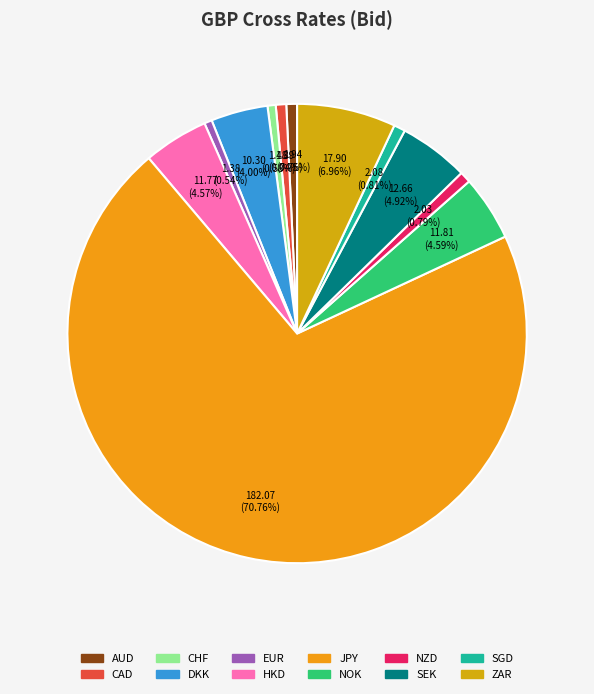

Does ZAR represent more than half of the total?

No